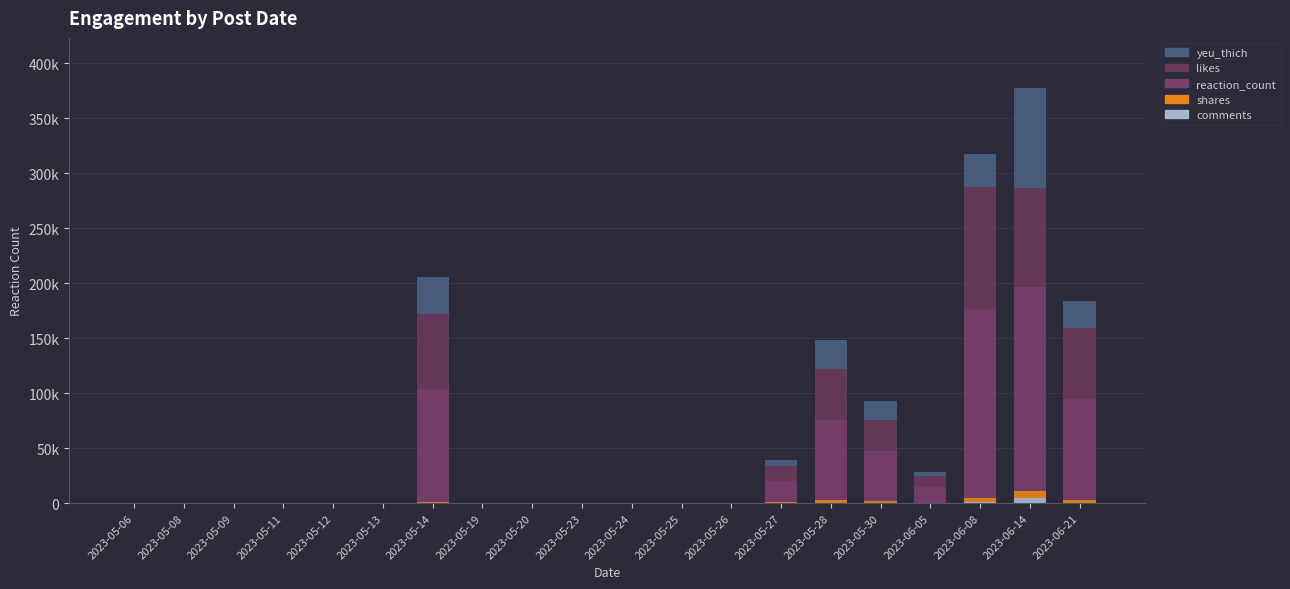

What is the total value across all series at 2023-06-05?

28124